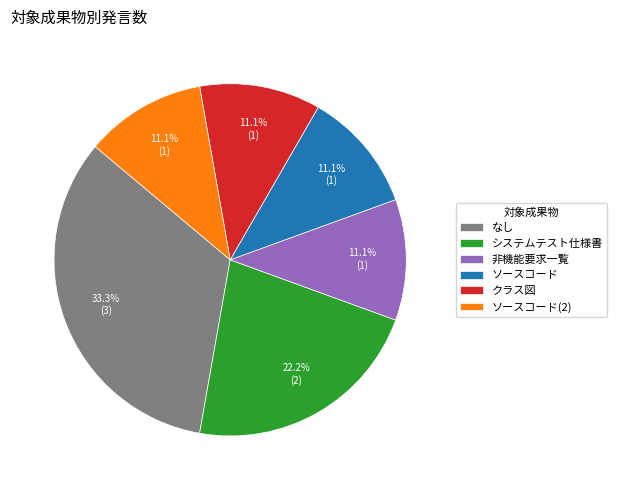

Count the number of slices in the pie.

6